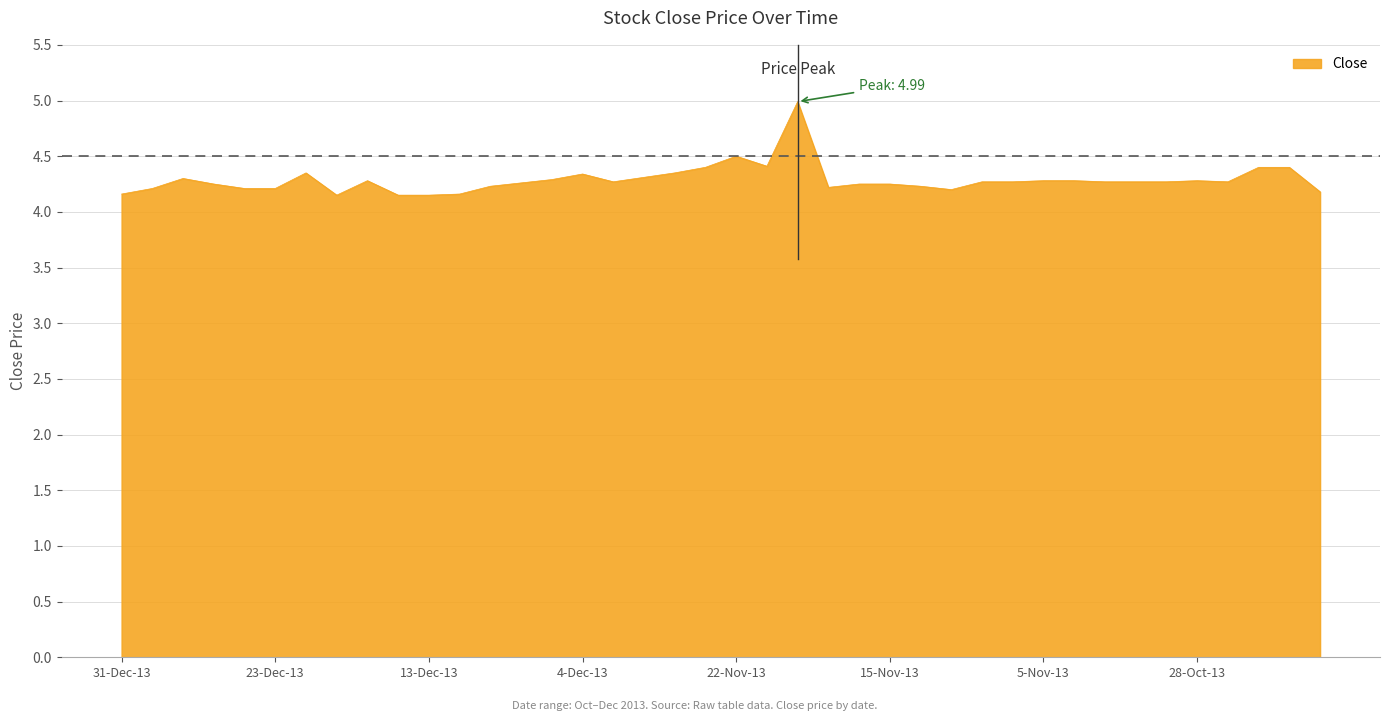

What is the difference between the maximum and minimum values?

0.8